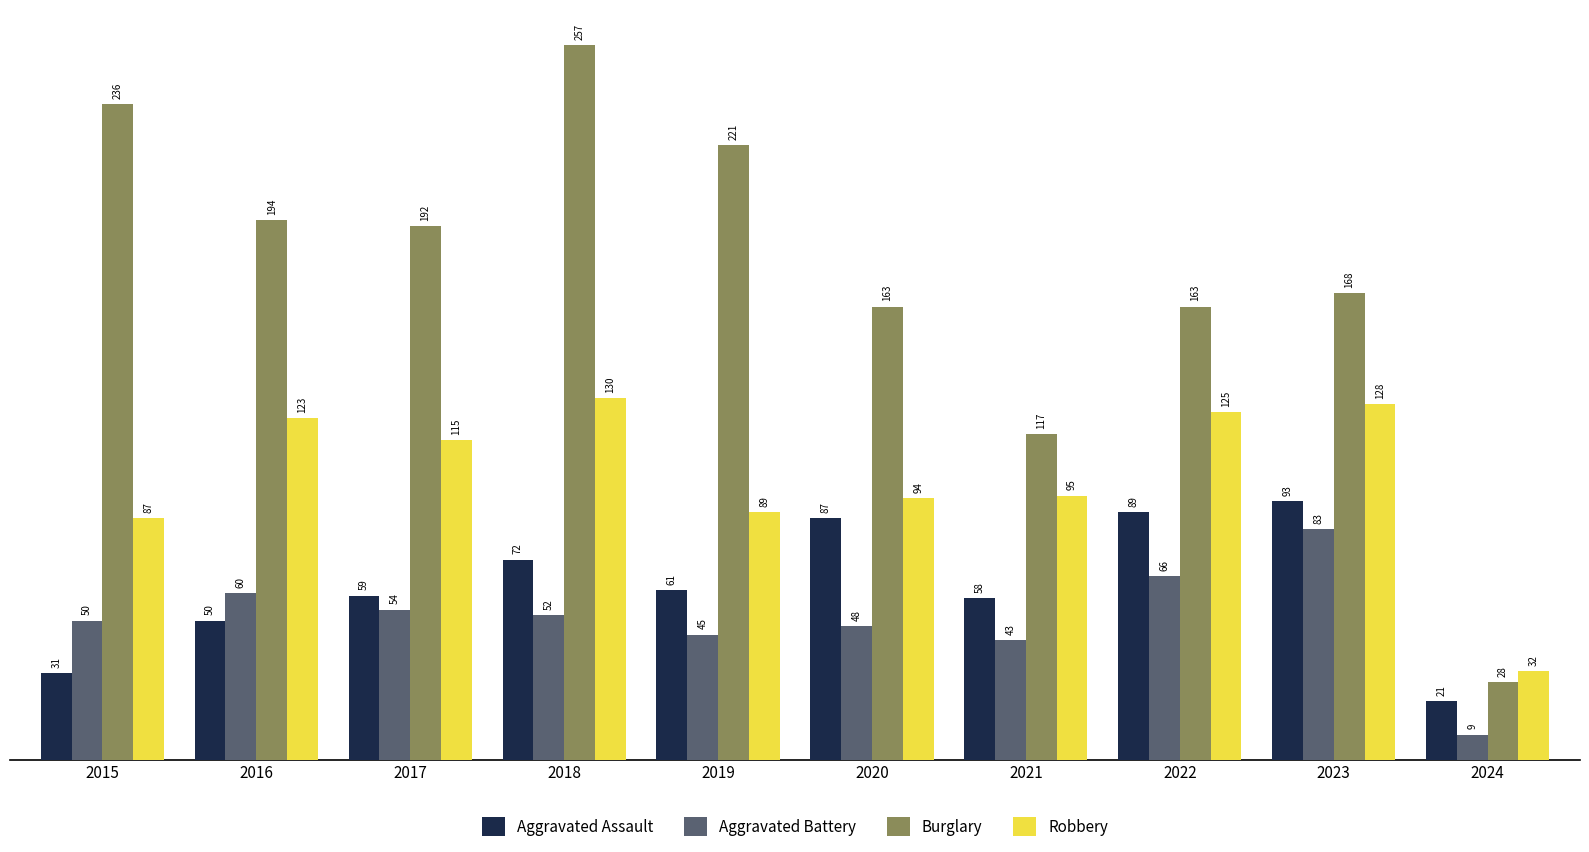

What is the smallest value displayed?

9